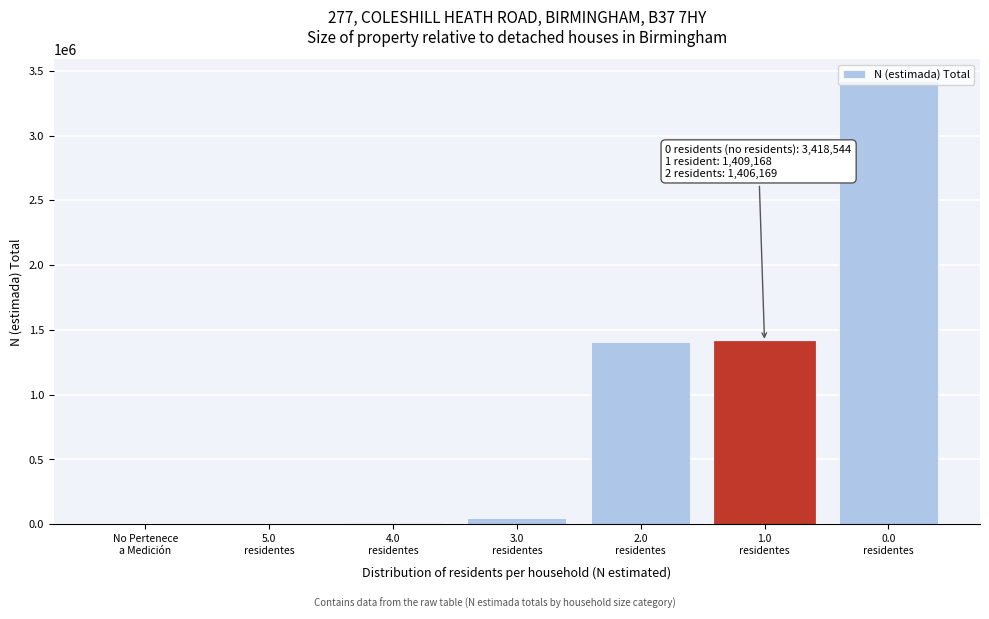

What is the sum of all values?

6292505